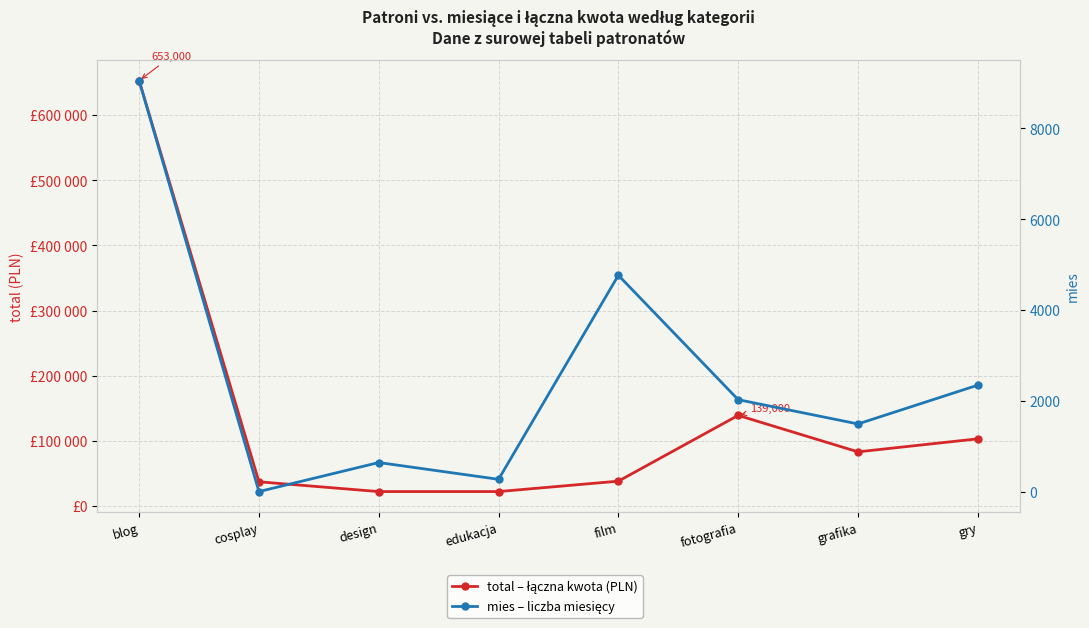

Which category has the lowest value in the total – łączna kwota (PLN) series?

design